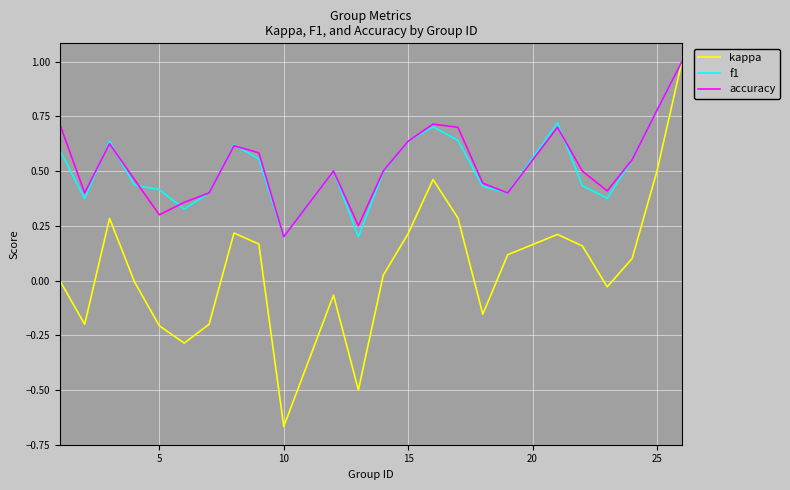

Which series has the widest spread of values?

kappa